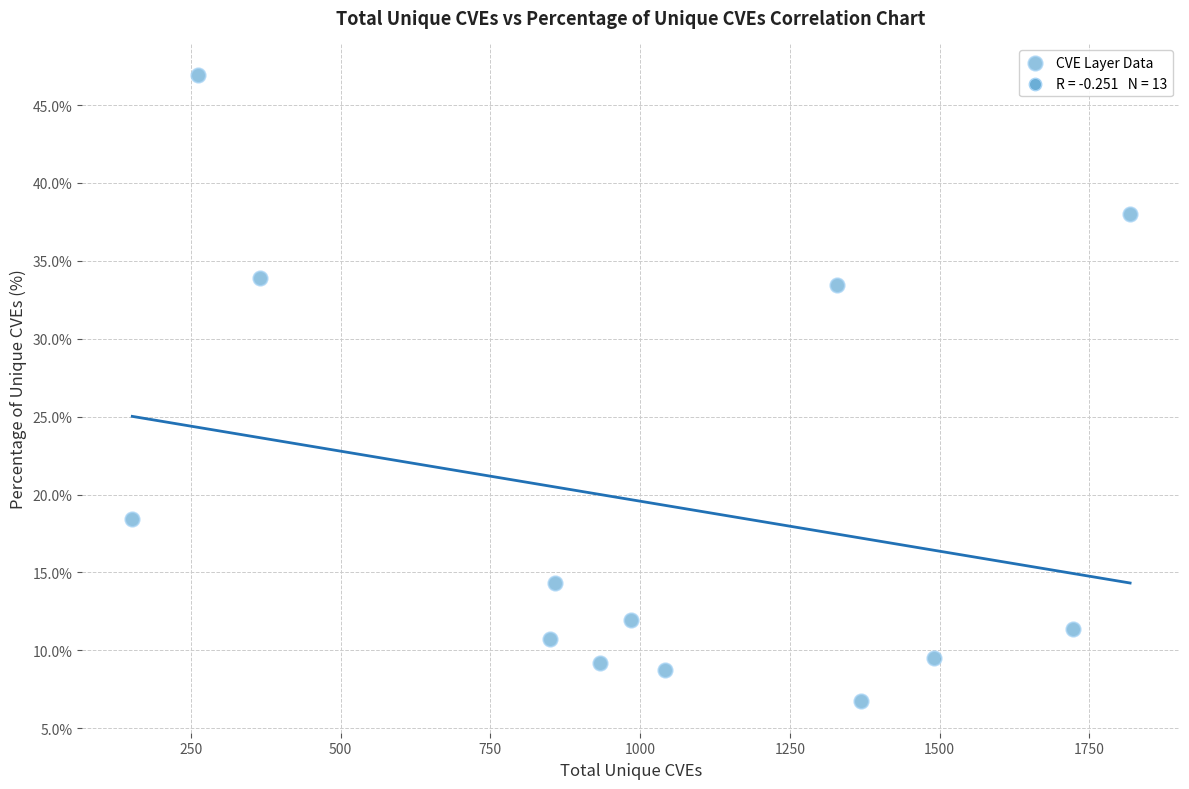

What is the range of X values (max minus min)?

1666.0